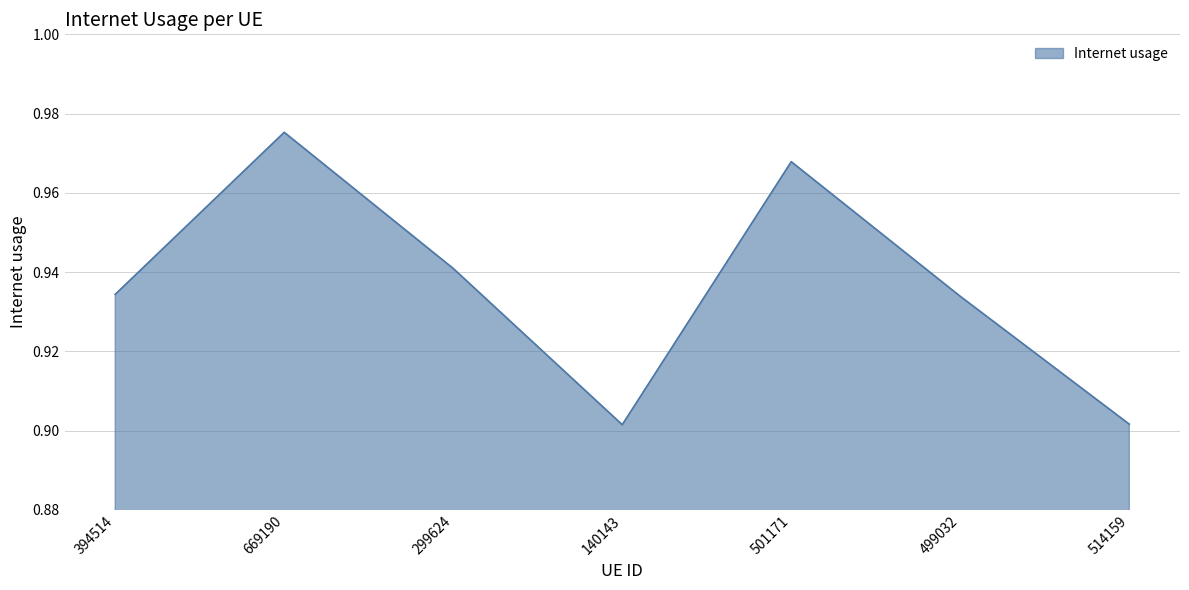

Does the chart display data point markers on the line(s)?

No